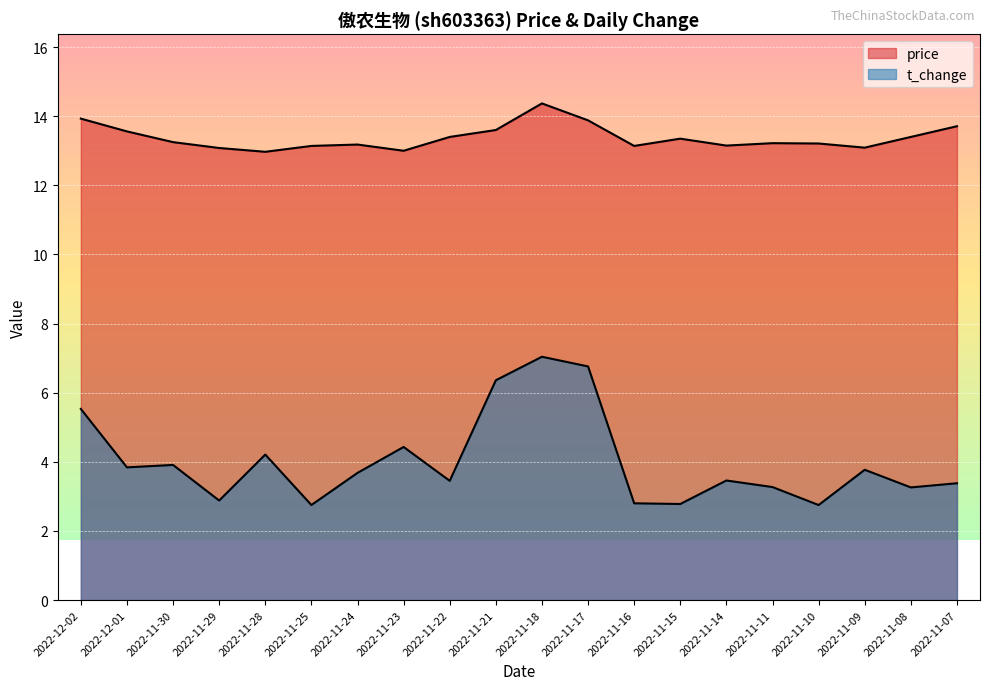

What is the label of the 12th point from the left?

2022-11-17